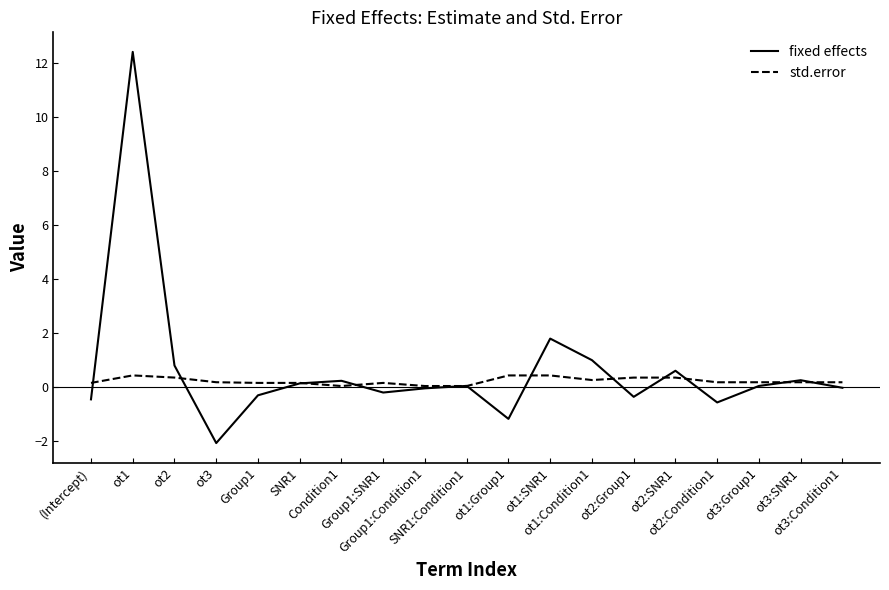

What is the difference between the maximum and minimum values in the fixed effects series?

14.5